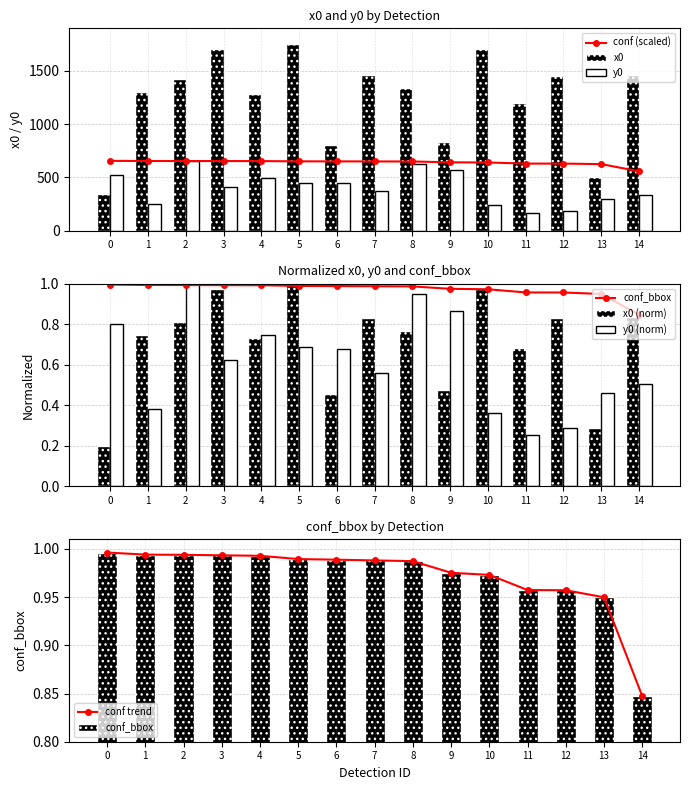

How many data points does each series have?

15